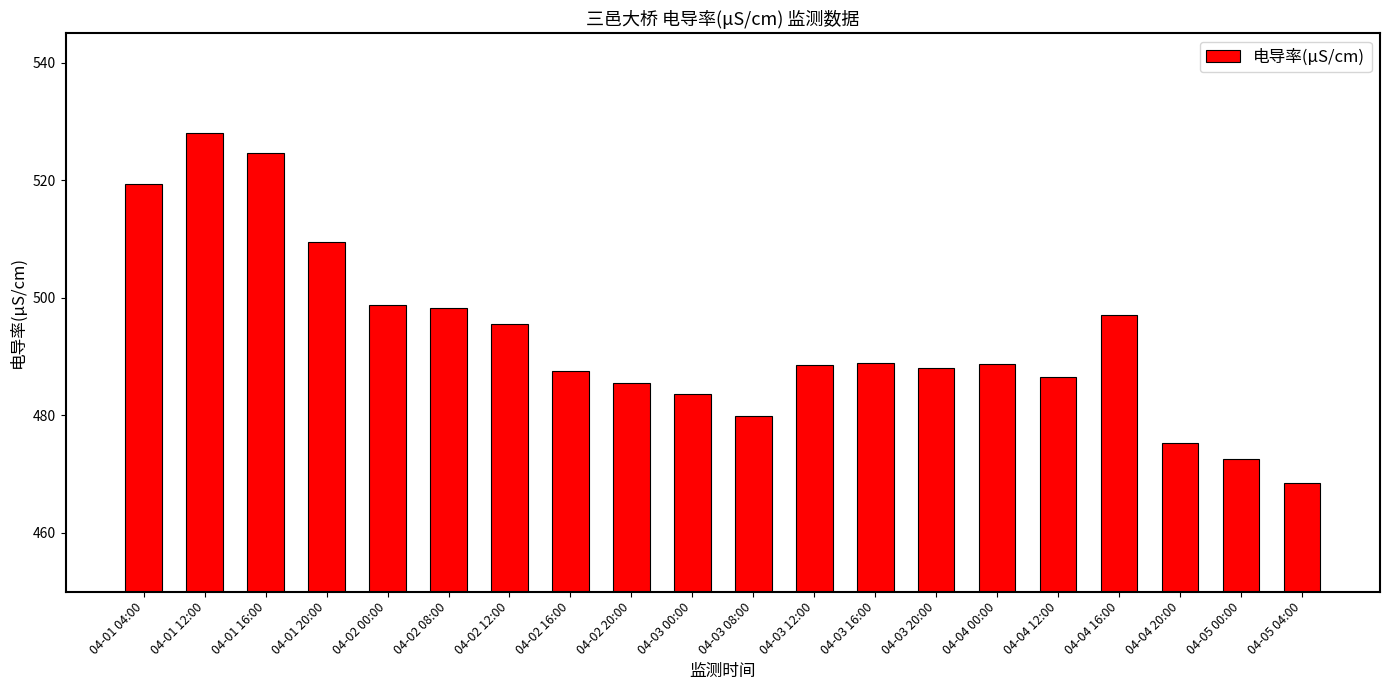

What position from the right is 04-03 16:00?

8